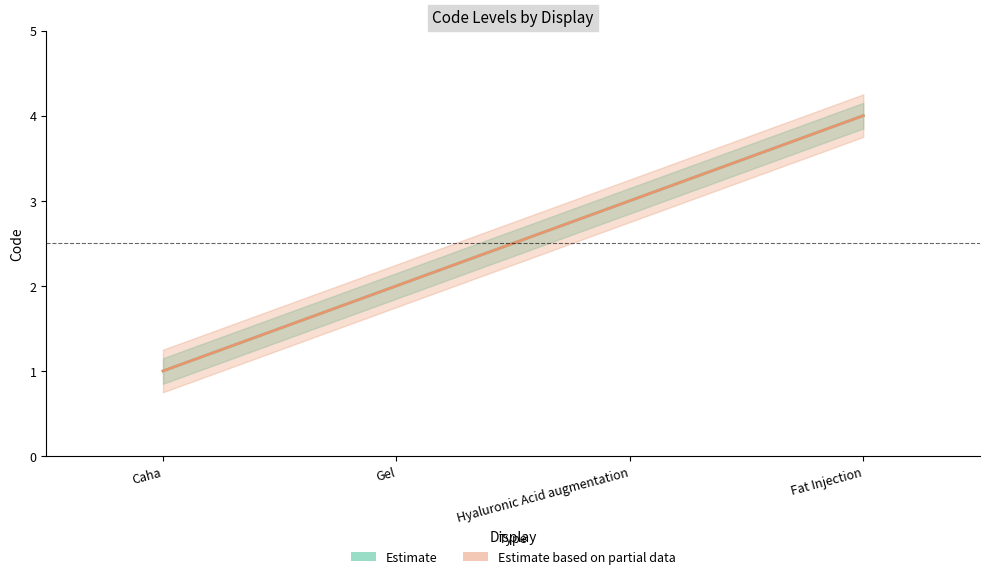

What value does the Estimate series have at Fat Injection?

4